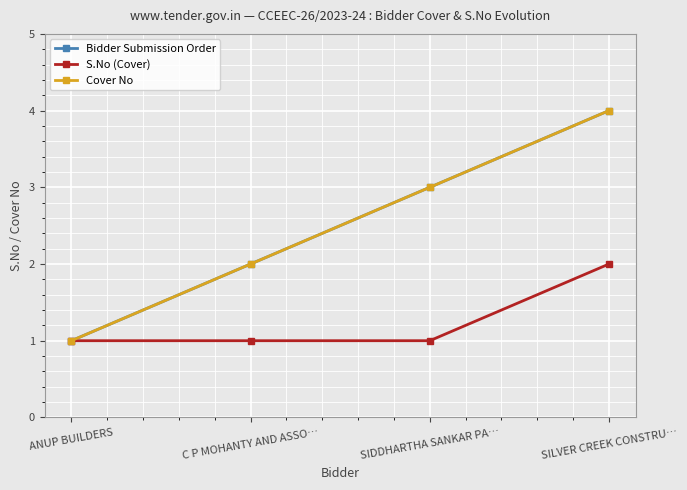

The value of Bidder Submission Order at SIDDHARTHA SANKAR PA… is 4. True or false?

False